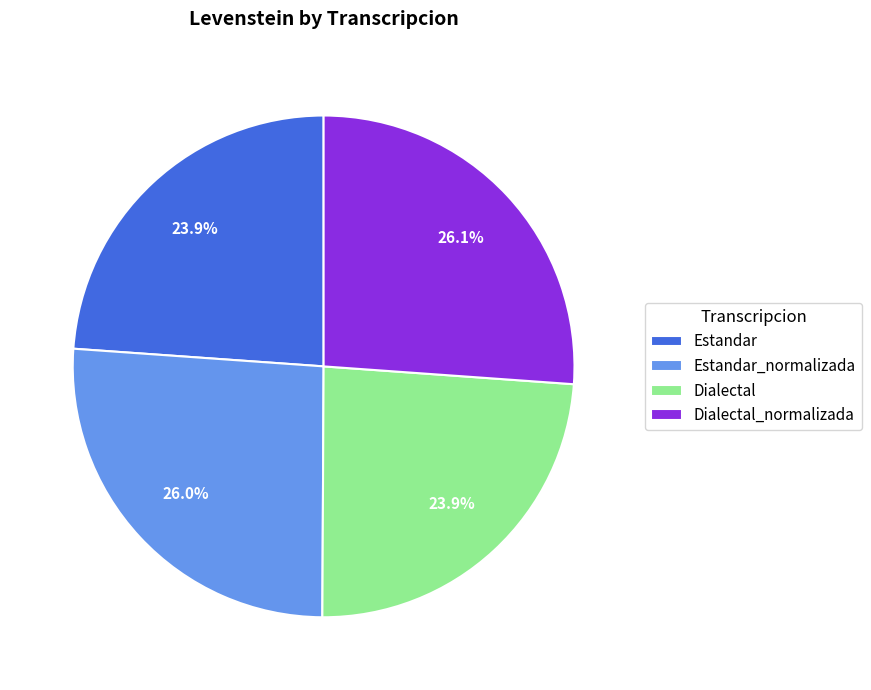

Do Estandar_normalizada and Dialectal together represent more than half of the pie?

No